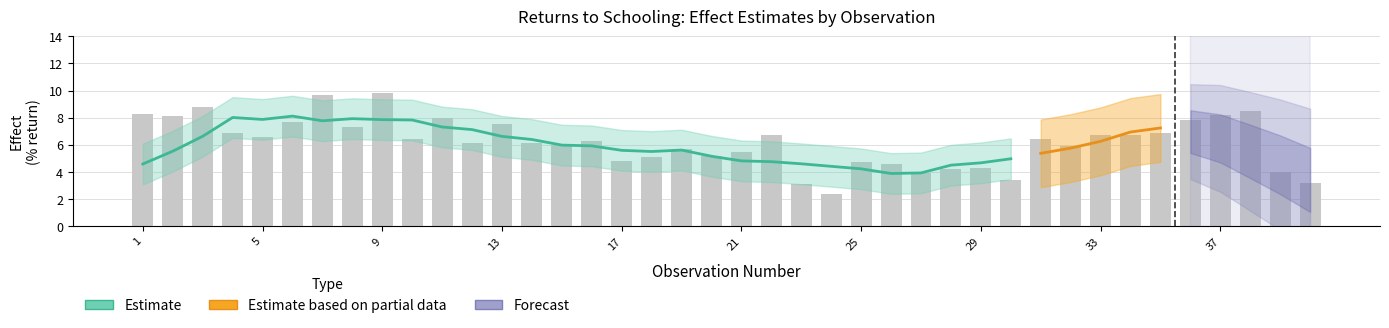

Does the chart contain any negative values?

No